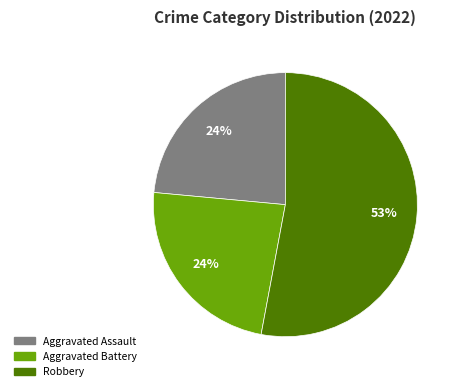

Is there a majority slice in this chart?

Yes